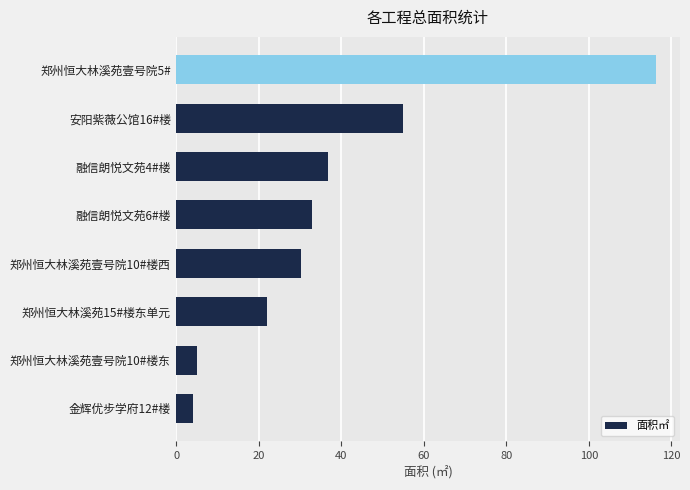

Reading top to bottom, what are all the values shown in this chart?

116.2	55.0	36.8	32.9	30.2	22.0	5.1	4.1